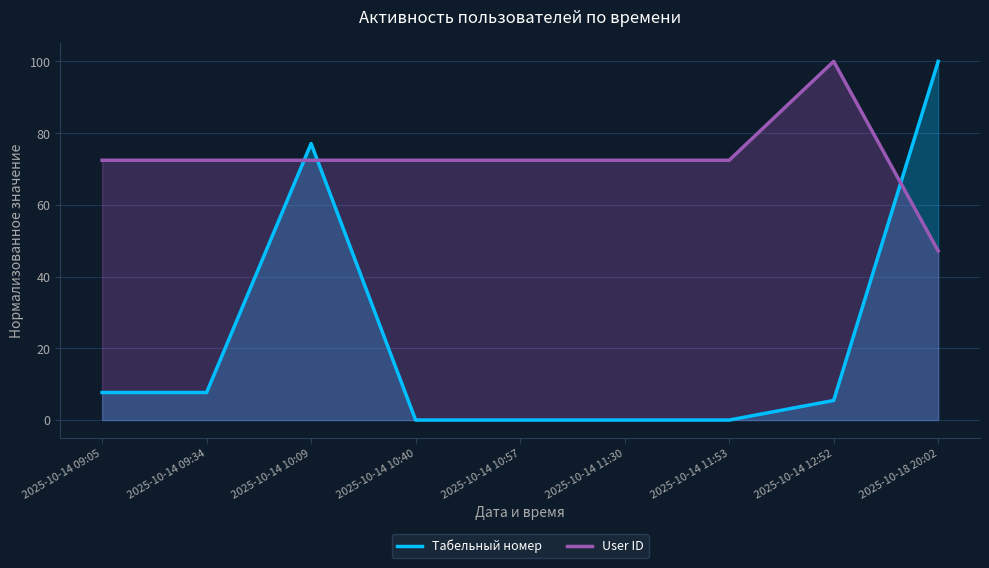

Where is Табельный номер nearest to the value 50?

2025-10-14 10:09